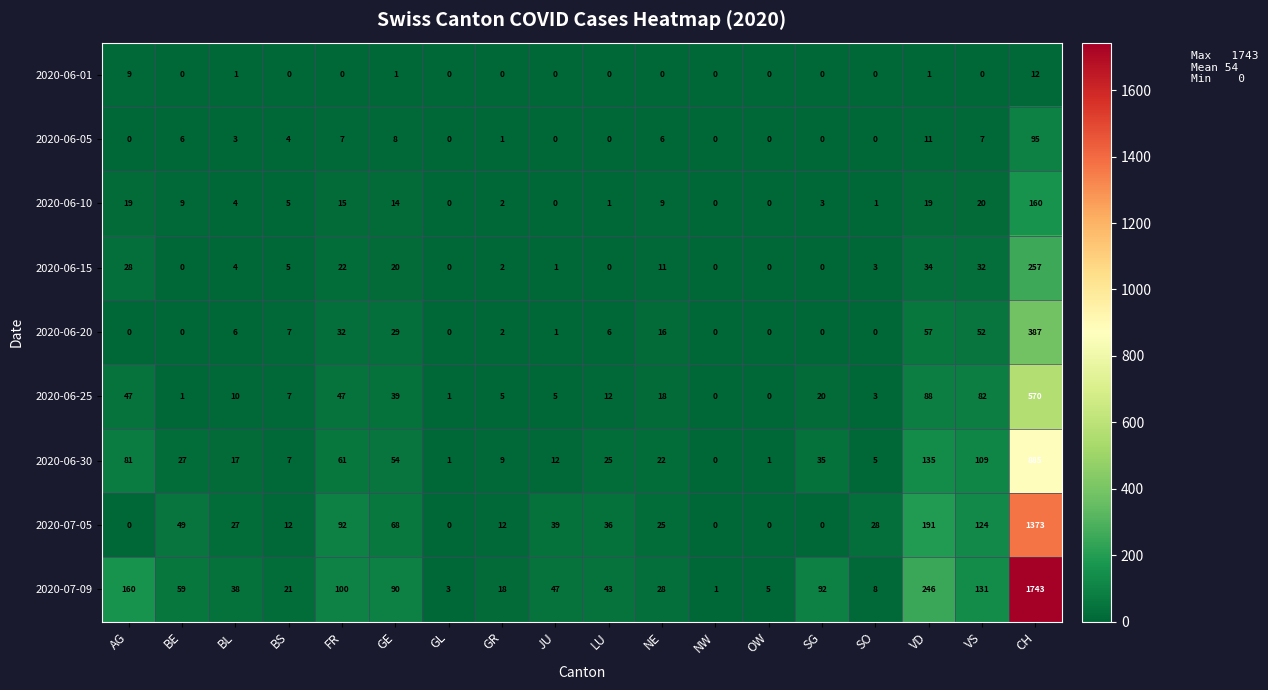

Is it true that 2020-06-01 equals 0 at GR?

True